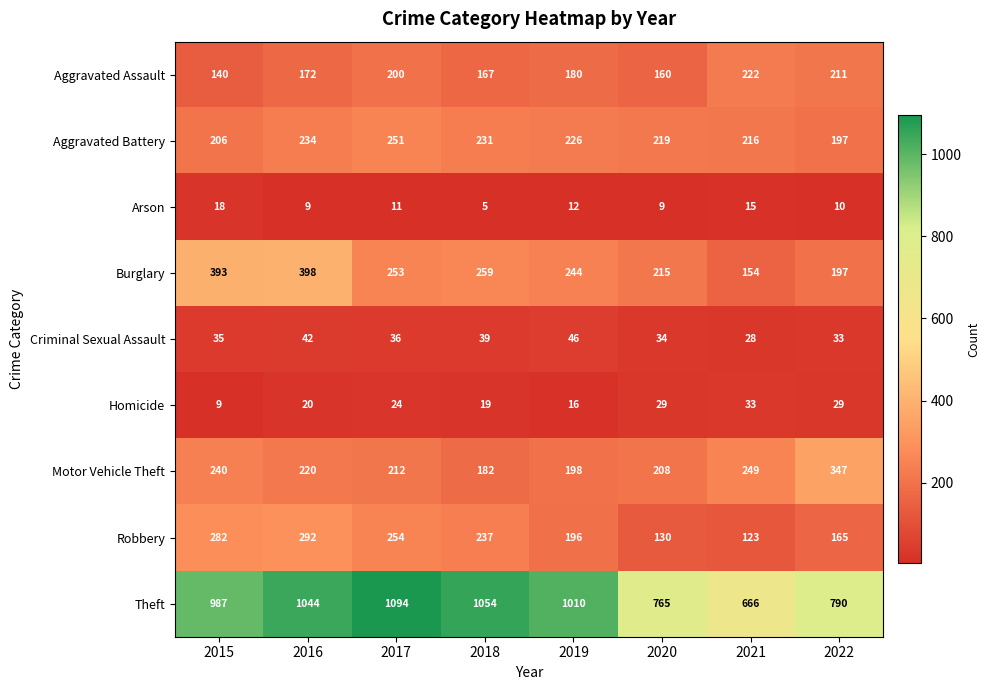

At which category is the sum across all series the highest?

2016